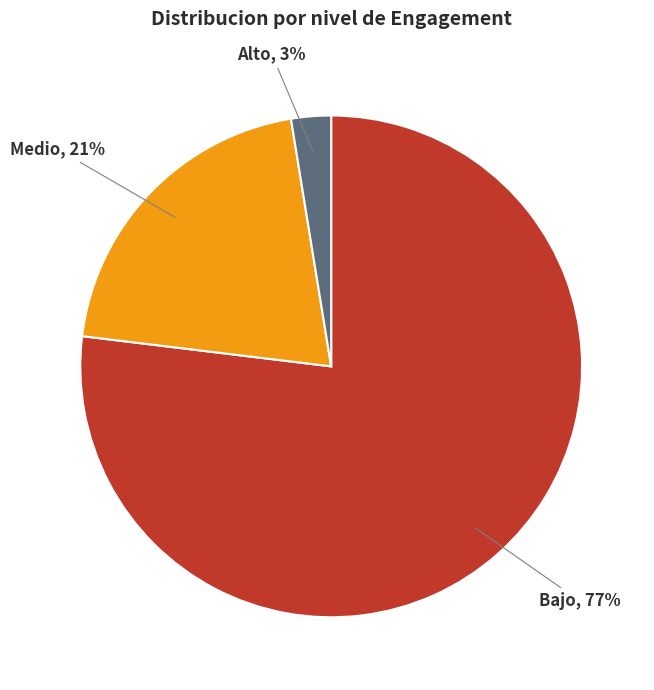

Combined, do Bajo and Alto account for over 50%?

Yes